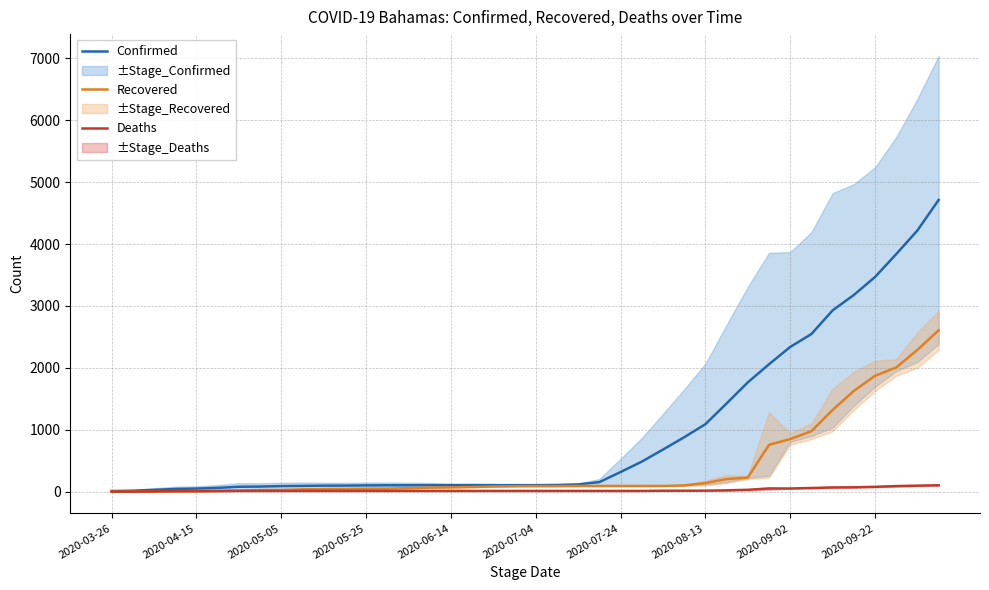

Rank the series at 38 from lowest to highest value.

Deaths, Recovered, Confirmed